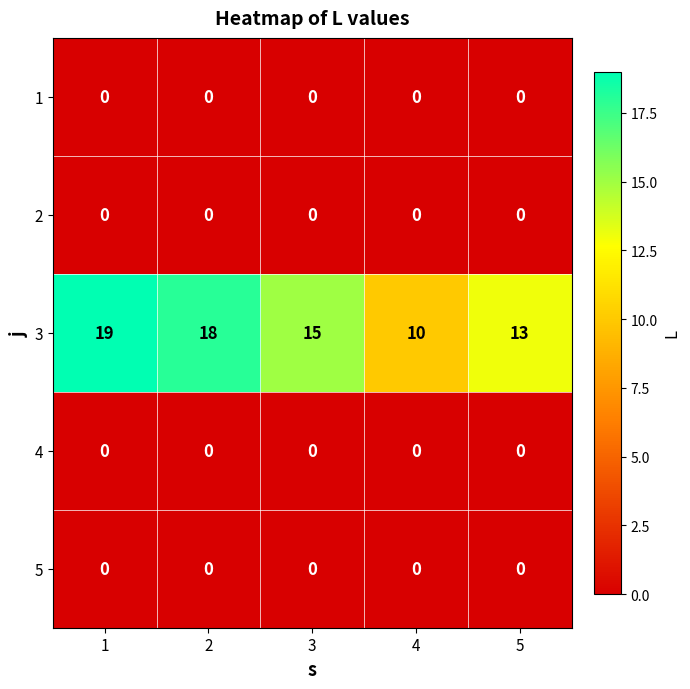

Reading right to left, list all the values displayed in this chart.

1: 5=0	4=0	3=0	2=0	1=0
2: 5=0	4=0	3=0	2=0	1=0
3: 5=13	4=10	3=15	2=18	1=19
4: 5=0	4=0	3=0	2=0	1=0
5: 5=0	4=0	3=0	2=0	1=0